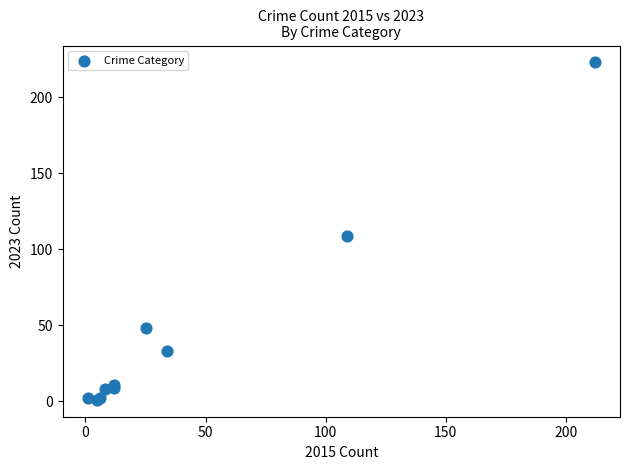

What Y value in the scatter plot is closest to 112?

109